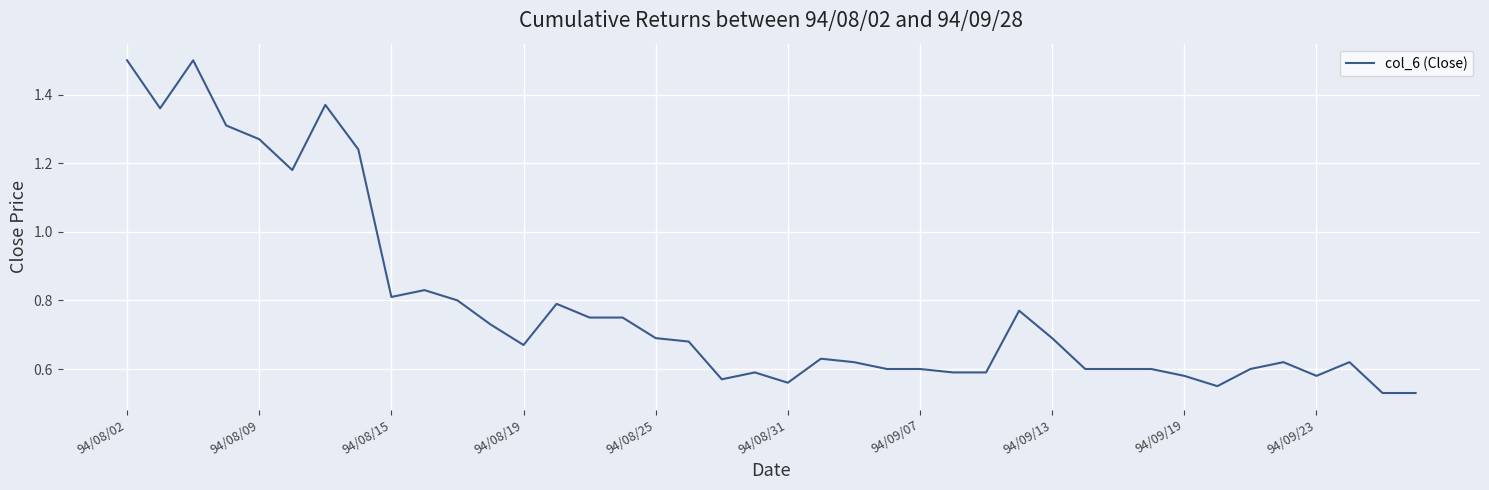

What is the difference between the maximum and minimum values?

1.0